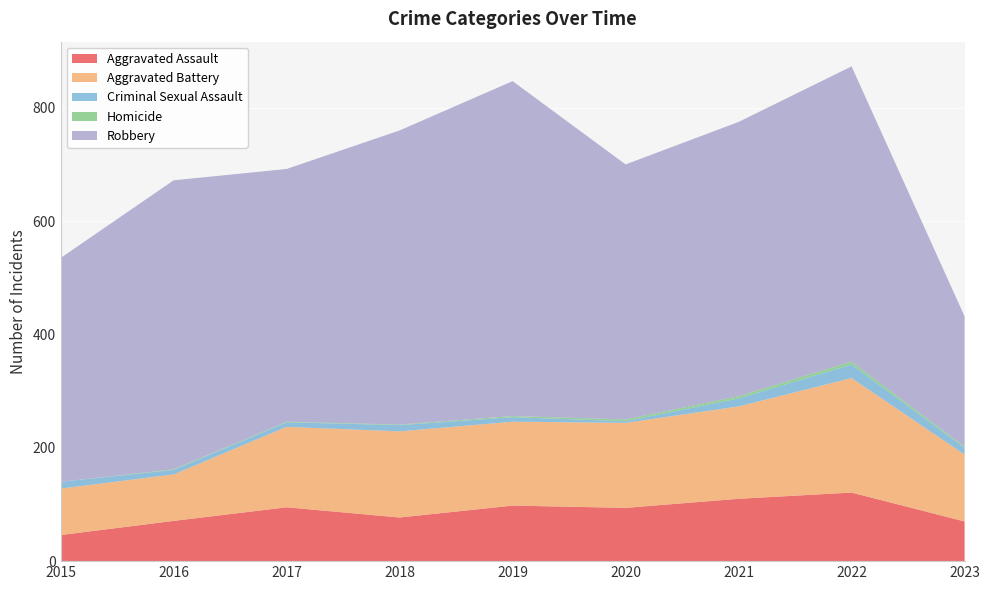

Reading left to right, list all the values displayed in this chart.

Aggravated Assault: 2015=46	2016=71	2017=95	2018=77	2019=98	2020=94	2021=110	2022=121	2023=70
Aggravated Battery: 2015=82	2016=82	2017=142	2018=152	2019=148	2020=150	2021=163	2022=202	2023=118
Criminal Sexual Assault: 2015=12	2016=8	2017=8	2018=11	2019=8	2020=3	2021=14	2022=24	2023=12
Homicide: 2015=0	2016=1	2017=1	2018=1	2019=2	2020=3	2021=4	2022=5	2023=2
Robbery: 2015=395	2016=510	2017=446	2018=519	2019=591	2020=450	2021=484	2022=521	2023=230